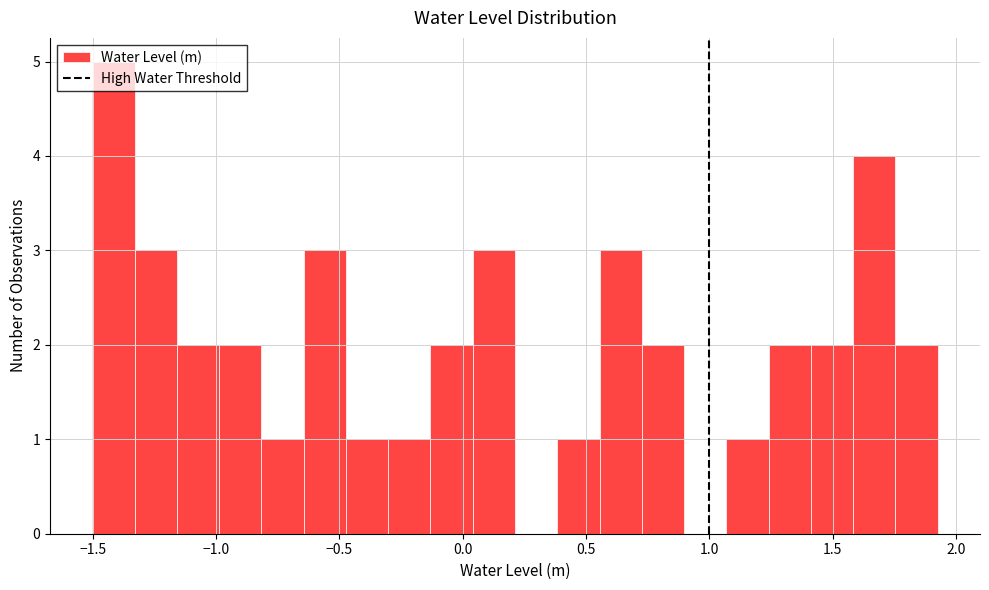

Around what value on the x-axis is the tallest bar? Give the approximate position of its centre, as read against the axis.

-1.40